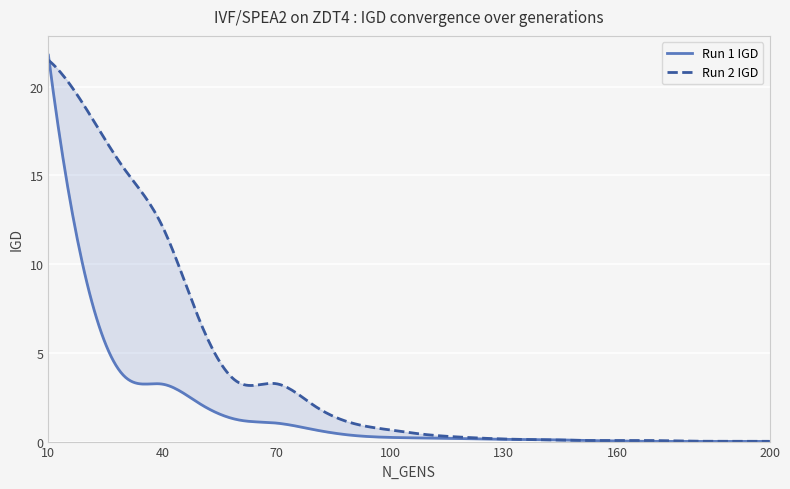

Which series ends up on top after the final intersection of Run 1 IGD and Run 2 IGD?

Run 2 IGD